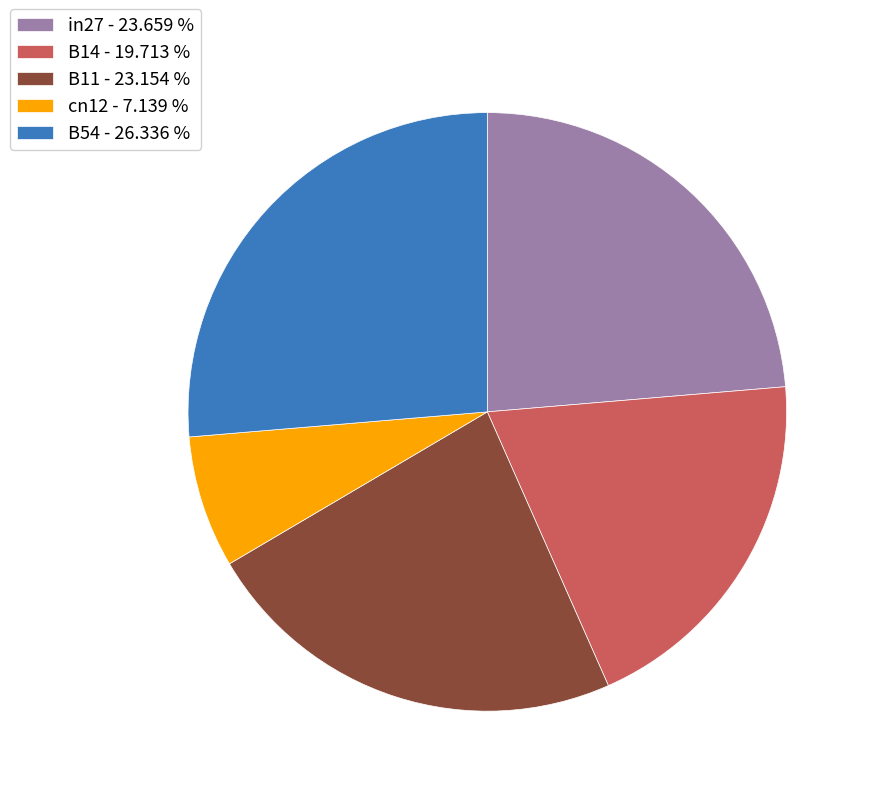

Combined, do cn12 and B11 account for over 50%?

No